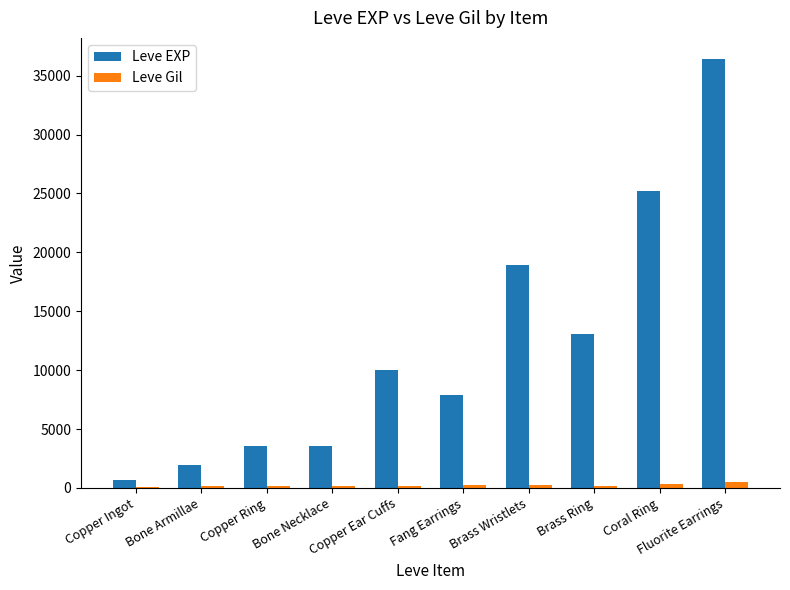

Reading left to right, list all the values displayed in this chart.

Leve EXP: 630	1980	3600	3600	9990	7880	18910	13040	25250	36390
Leve Gil: 113	140	139	169	168	288	245	173	296	485